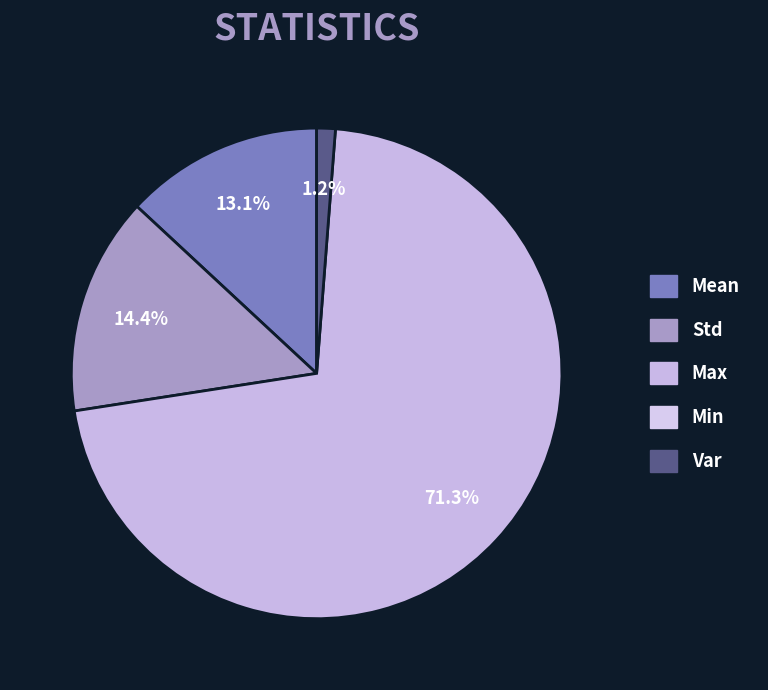

To the nearest percent, what is the difference between the largest and smallest slice percentages?

70%